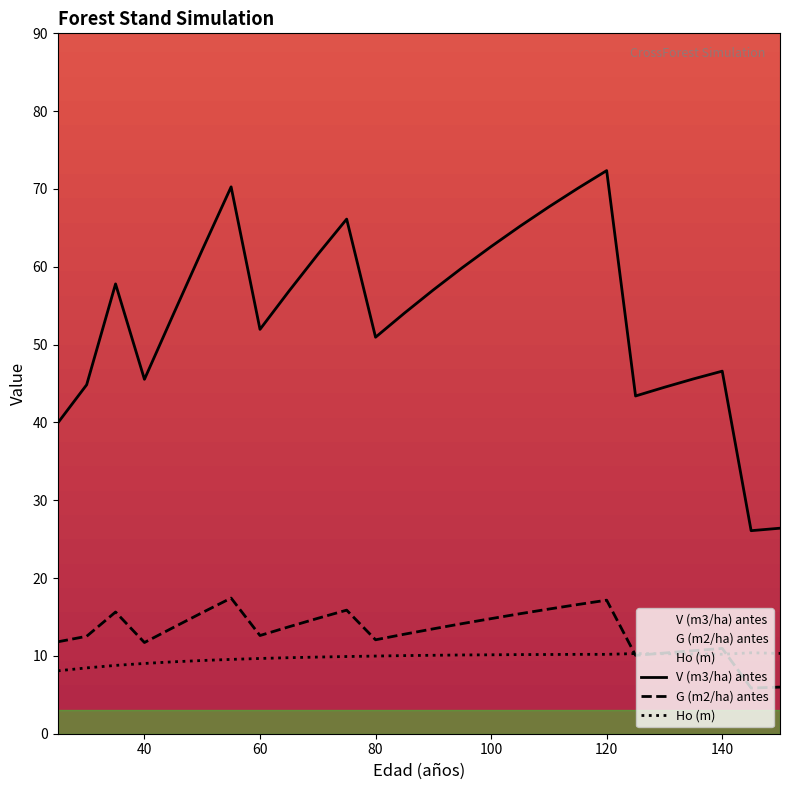

Reading right to left, what are all the values shown in this chart?

V (m3/ha) antes: 26.4	26.1	46.6	45.6	44.5	43.4	72.4	70.1	67.7	65.2	62.6	59.9	57.0	54.0	51.0	66.1	61.6	56.9	52.0	70.3	62.2	53.9	45.5	57.8	44.8	39.9
G (m2/ha) antes: 6.0	5.9	11.0	10.7	10.4	10.1	17.2	16.6	16.0	15.4	14.8	14.2	13.5	12.8	12.1	15.9	14.8	13.7	12.6	17.4	15.6	13.7	11.7	15.6	12.5	11.8
Ho (m): 10.3	10.4	10.2	10.2	10.3	10.3	10.2	10.2	10.2	10.2	10.1	10.1	10.1	10.0	10.0	9.9	9.8	9.8	9.7	9.6	9.4	9.2	9.0	8.8	8.5	8.1